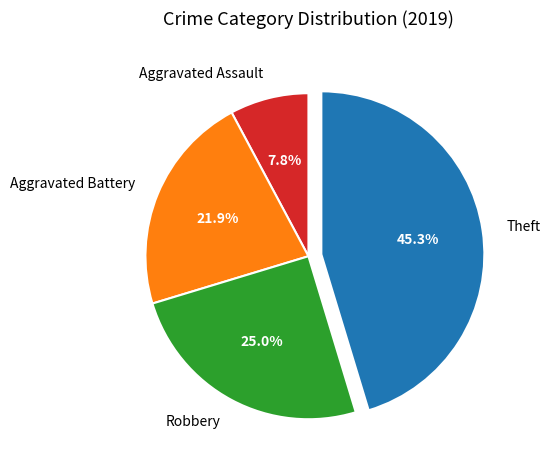

How much of the chart is everything except Robbery?

75.0%